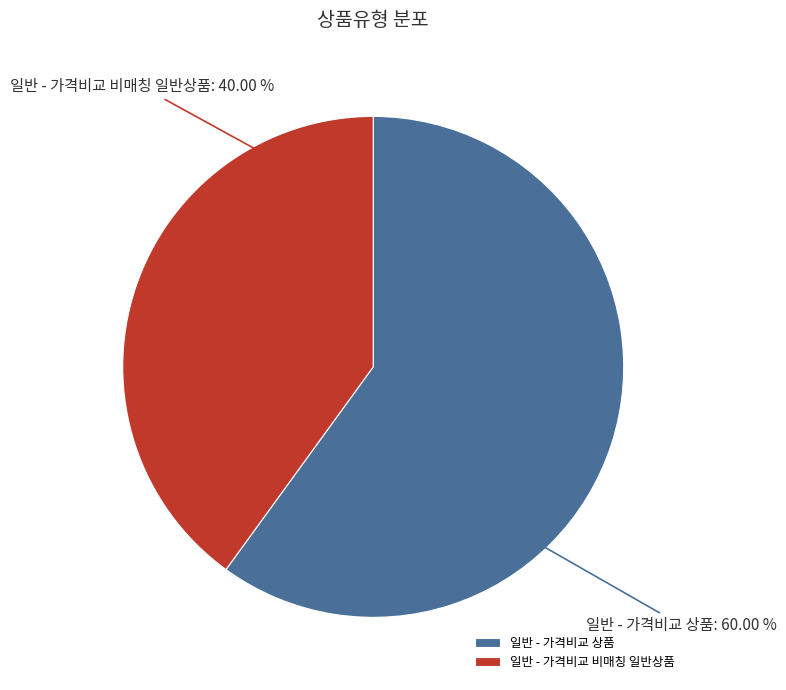

Do 일반 - 가격비교 비매칭 일반상품 and 일반 - 가격비교 상품 together represent more than half of the pie?

Yes